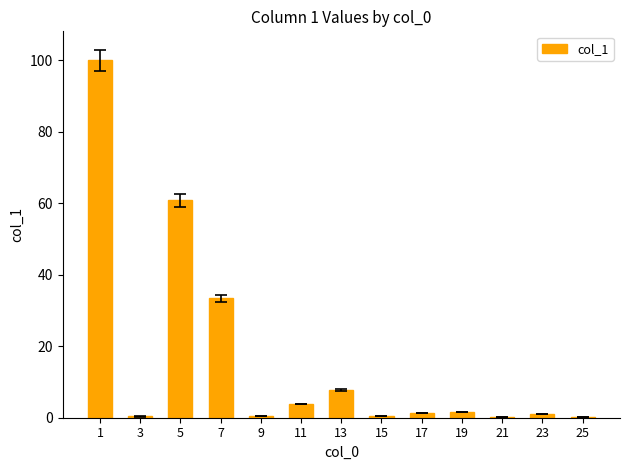

At which label is the value closest to 50?

5